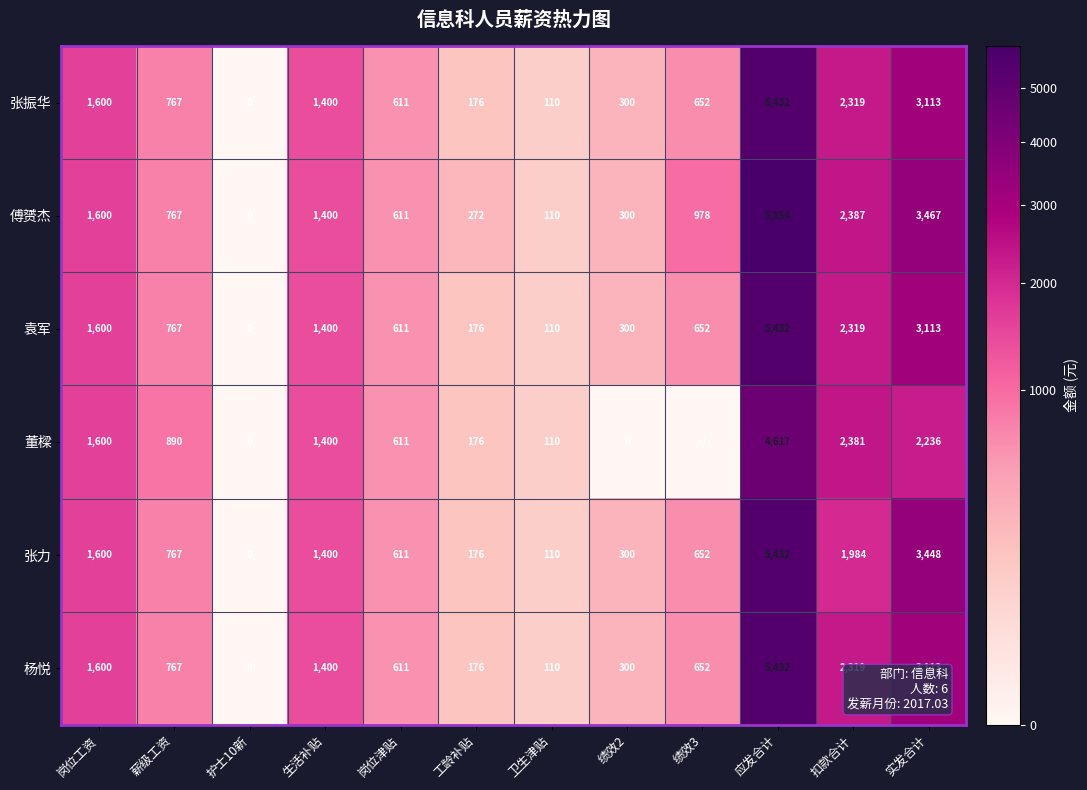

What value does the 张力 series have at 薪级工资, to the nearest 50?

750